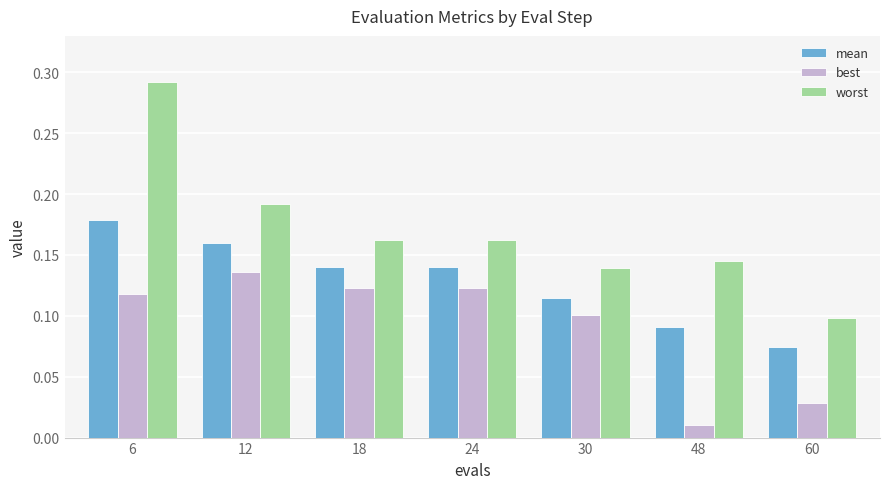

At which category is the sum across all series the highest?

6